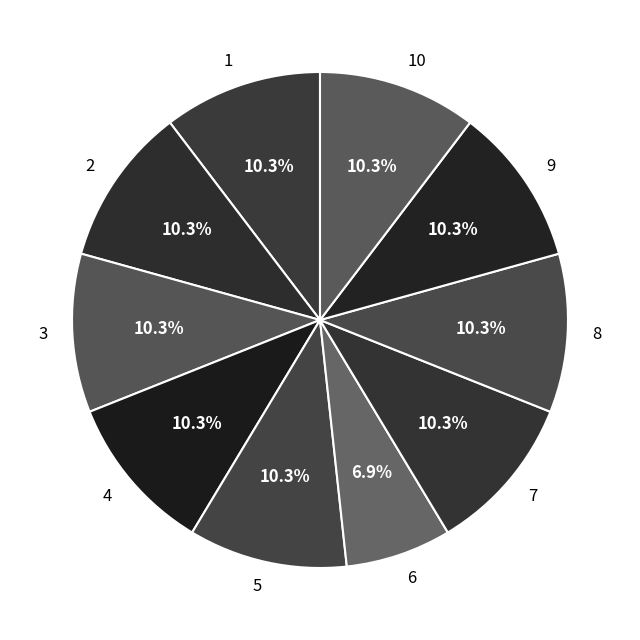

Combined, do 5 and 3 account for over 50%?

No